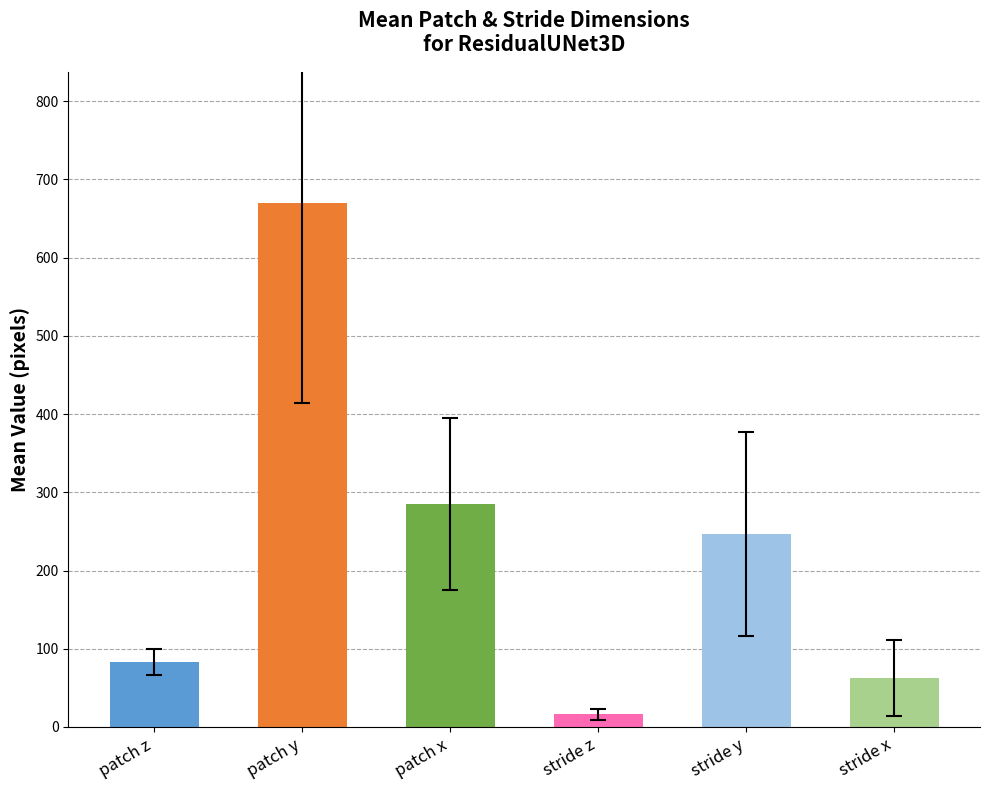

What is the difference between the values at stride z and patch z?

67.0